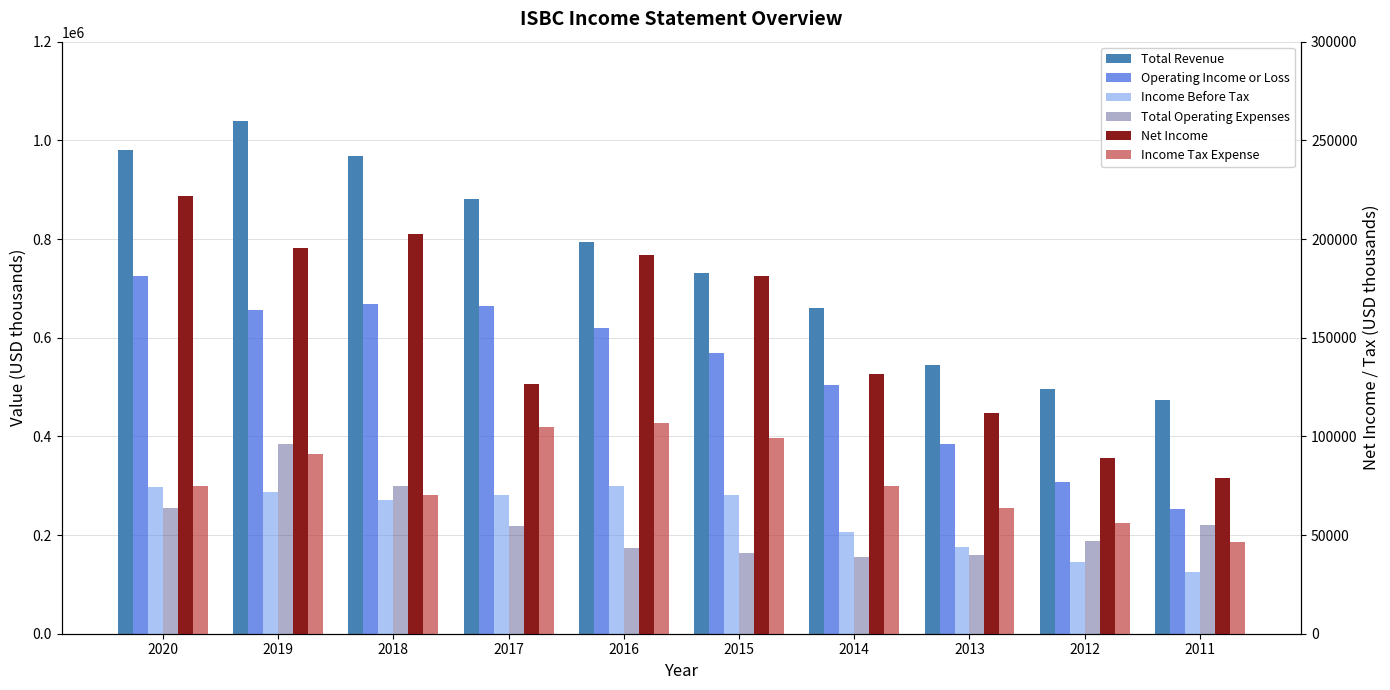

At which category does the chart reach its peak across all series?

2019